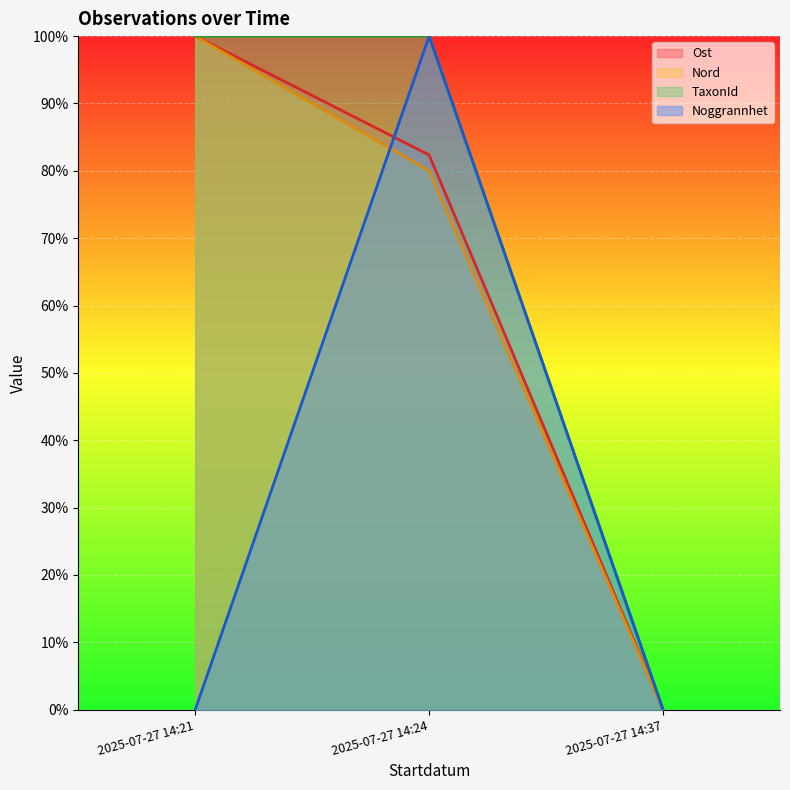

How many lines are shown in the chart?

4